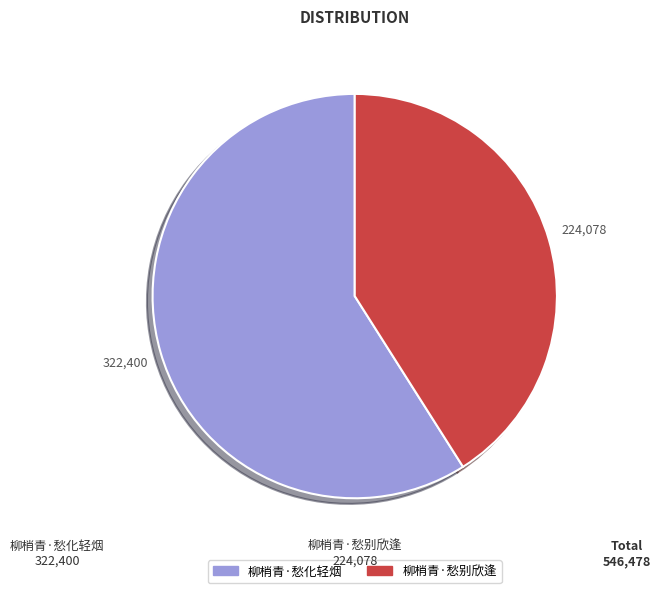

Combined, do 柳梢青·愁化轻烟 and 柳梢青·愁别欣逢 account for over 50%?

Yes